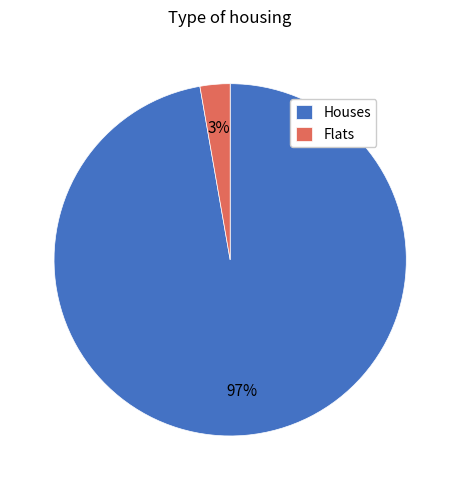

True or false: Flats accounts for 12% of the total.

False